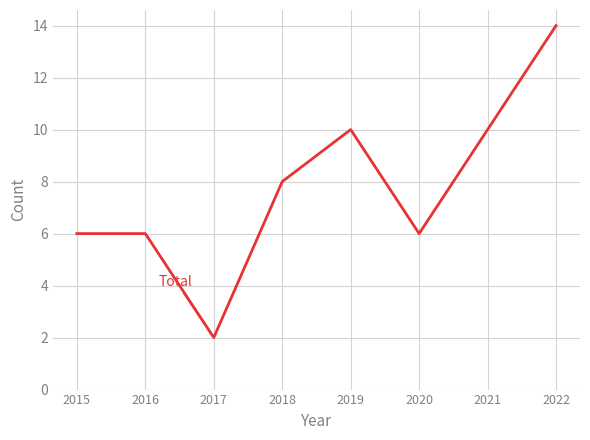

At which label is the value closest to 8?

2018